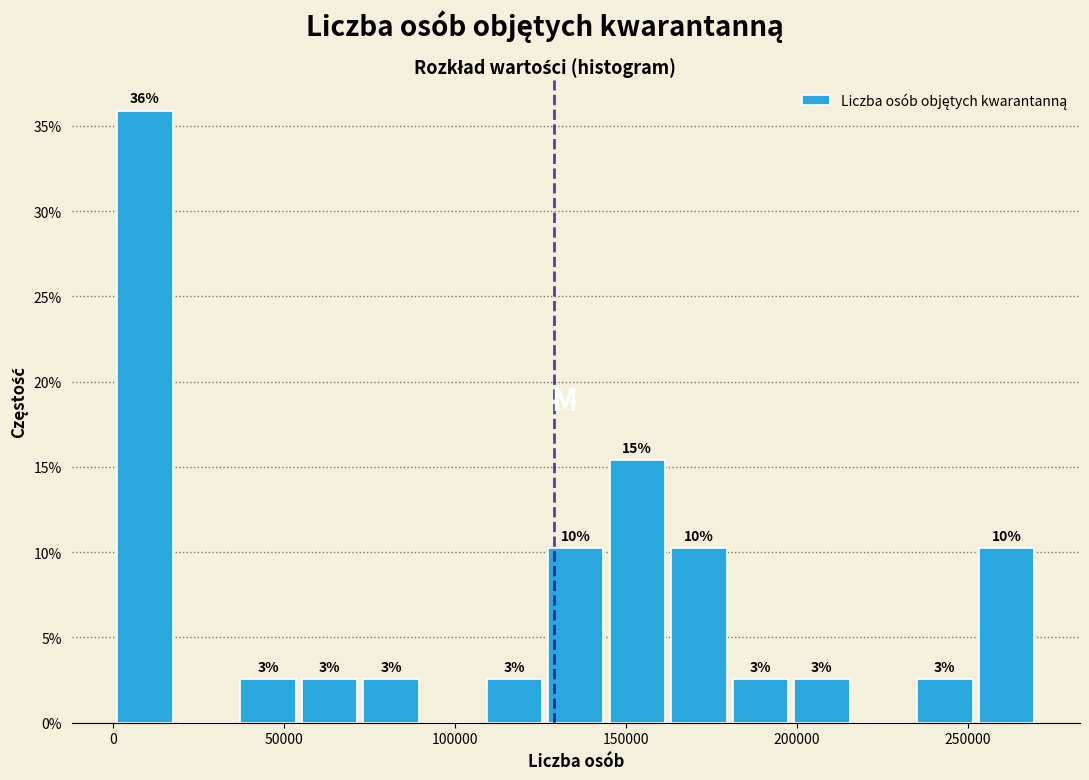

Around what value on the x-axis is the tallest bar? Give the approximate position of its centre, as read against the axis.

10000